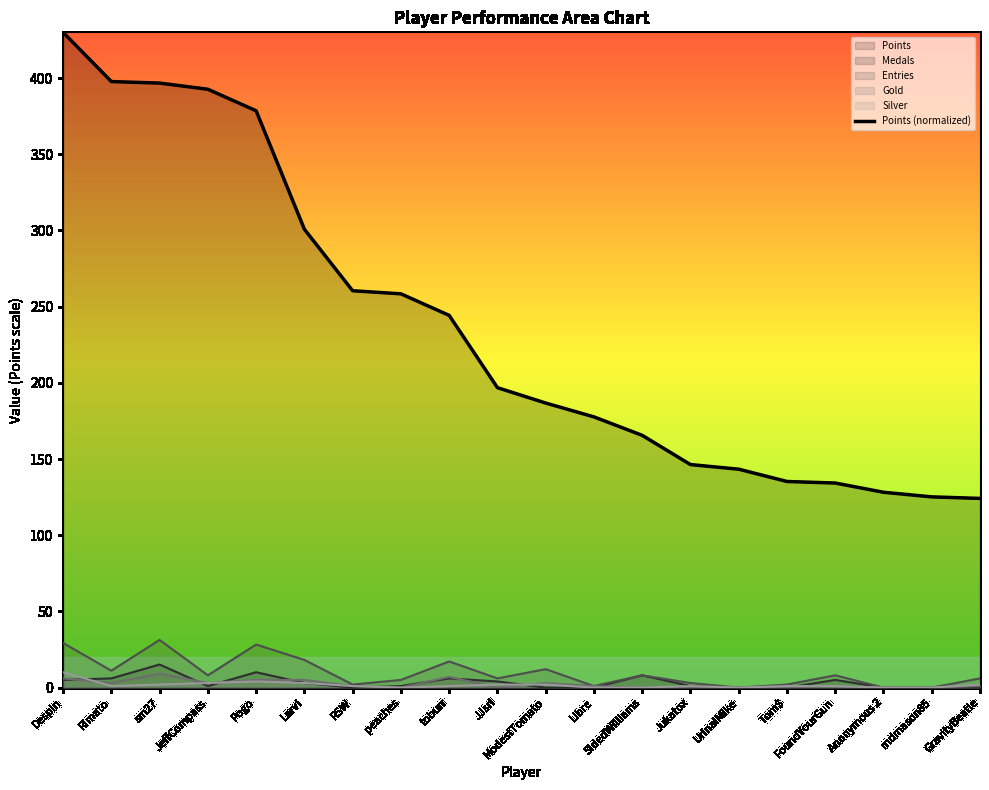

What is the sum of the values at Rimato and ModestTomato?

584.4